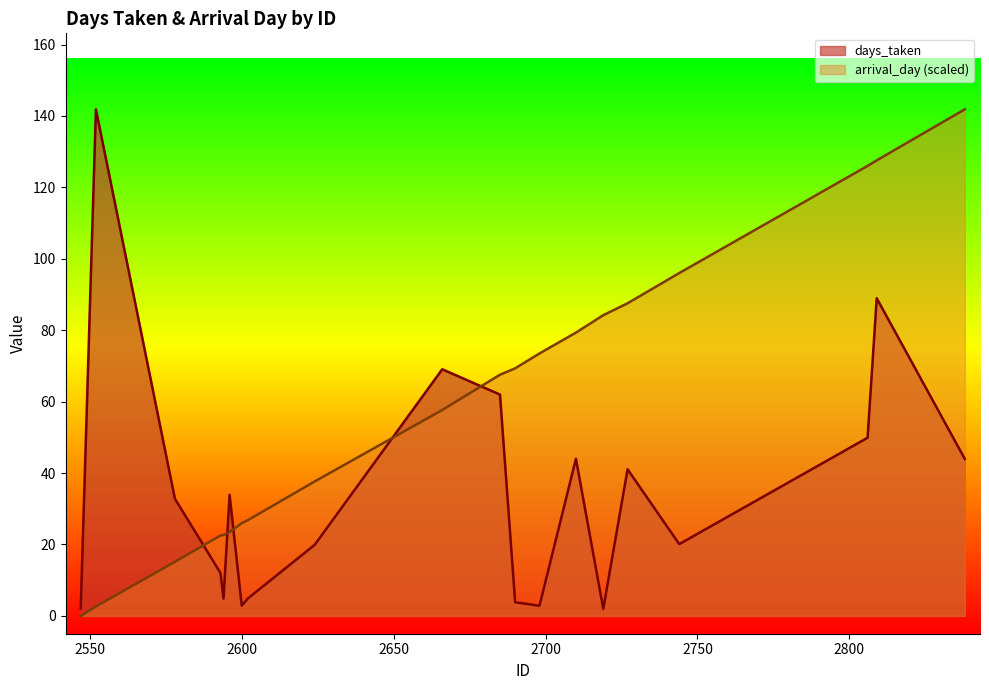

How many interior local peaks does the days_taken series have?

6